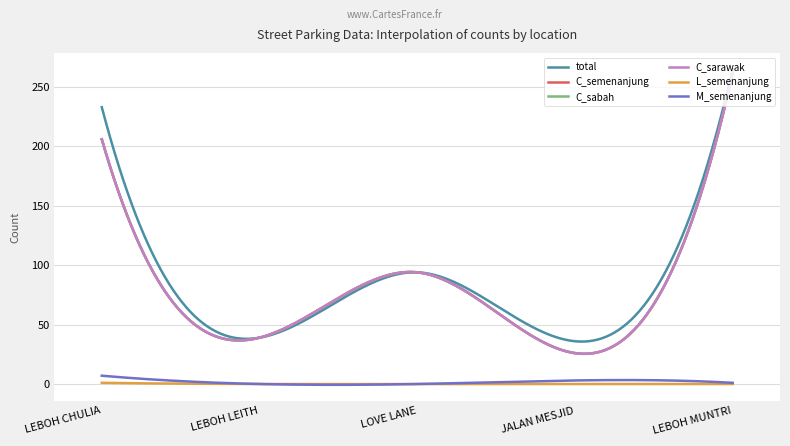

Is this an area chart (filled region under the line)?

No